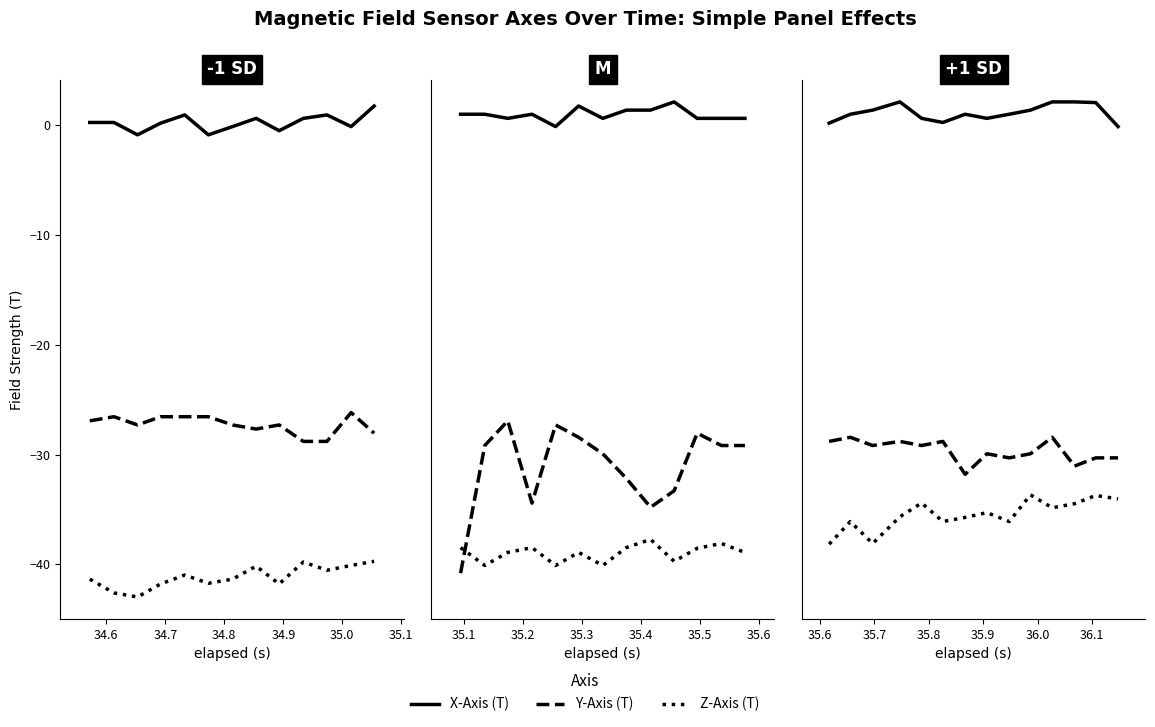

Which series has the largest range (max minus min)?

Z-Axis (T)